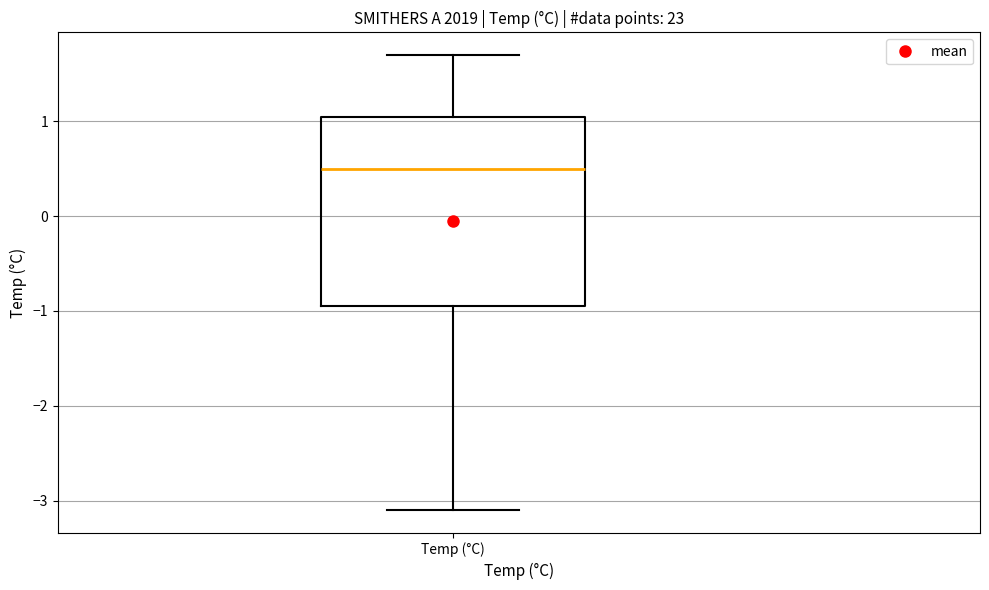

Where is the upper edge of the box for Temp (°C) on the y-axis? The values are not printed on the chart, so give them approximately, as read against the axis.

1.1